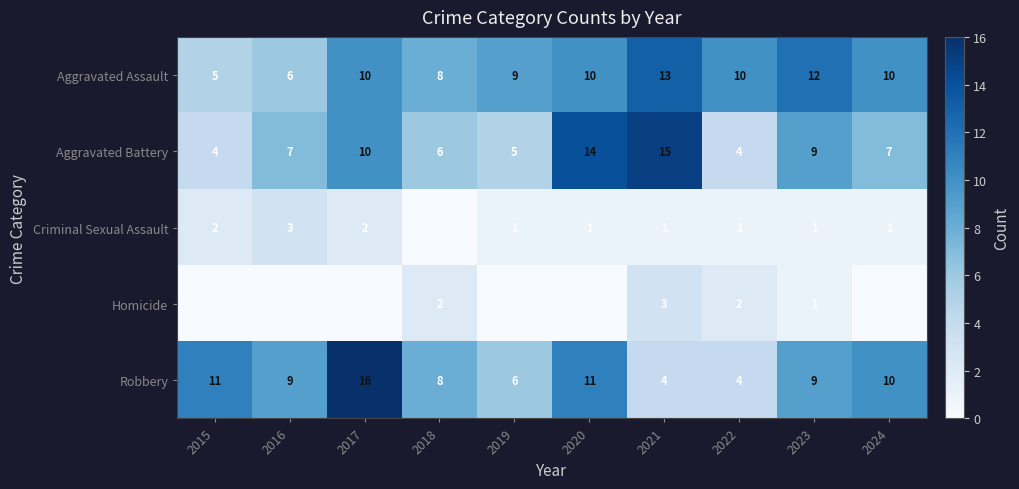

What is the highest value of the Aggravated Battery series?

15